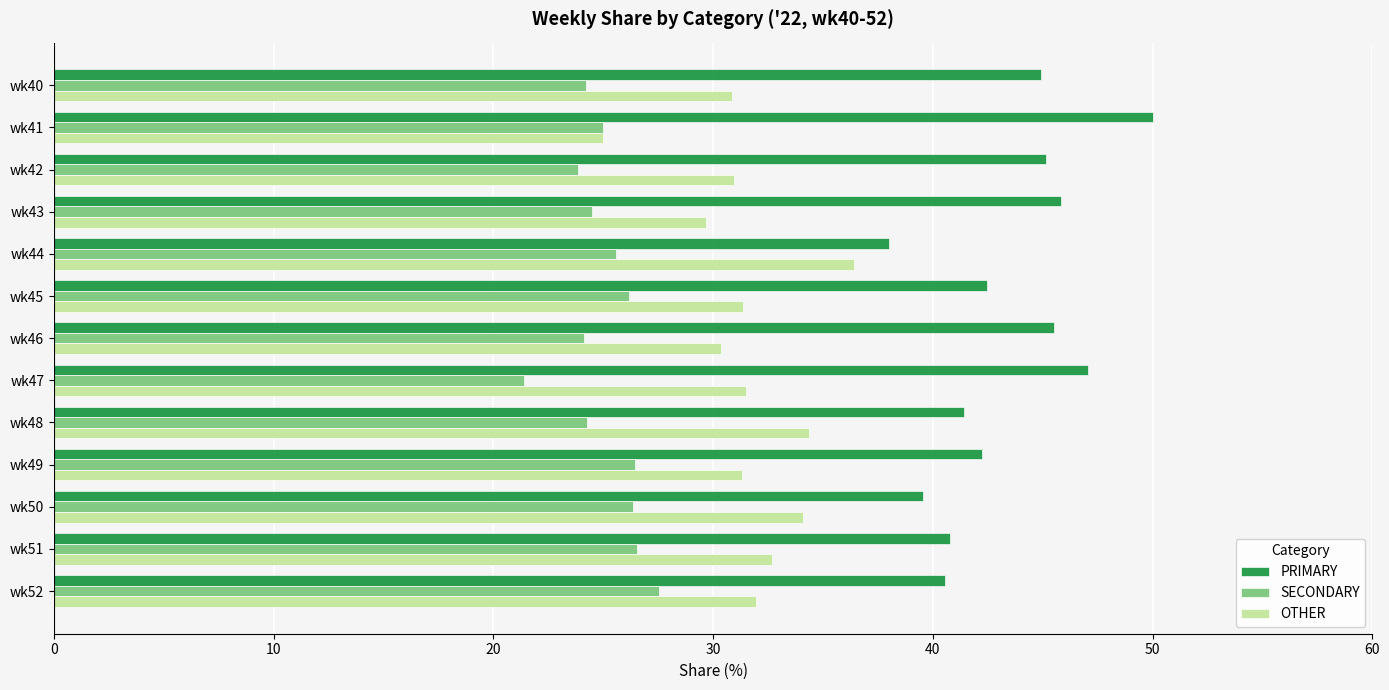

What is the average value of the SECONDARY series?

25.1